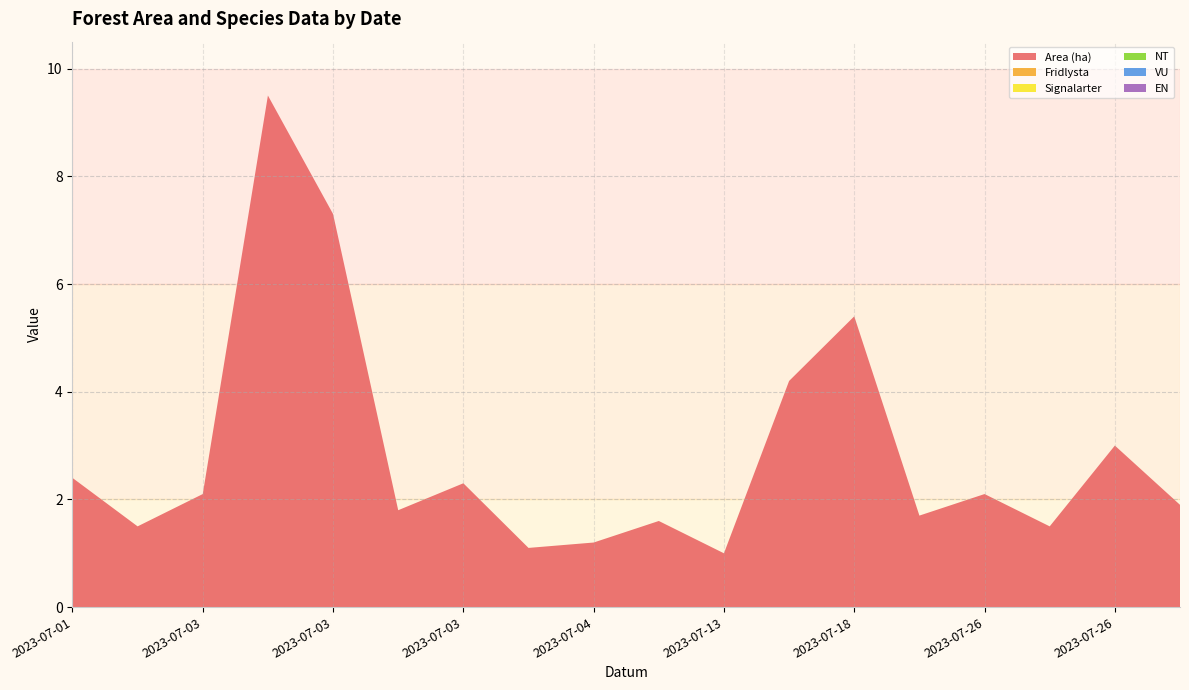

Reading right to left, transcribe all the data shown in this chart.

Area (ha): 1.9	3.0	1.5	2.1	1.7	5.4	4.2	1.0	1.6	1.2	1.1	2.3	1.8	7.3	9.5	2.1	1.5	2.4
Fridlysta: 0.0	0.0	0.0	0.0	0.0	0.0	0.0	0.0	0.0	0.0	0.0	0.0	0.0	0.0	0.0	0.0	0.0	0.0
Signalarter: 0.0	0.0	0.0	0.0	0.0	0.0	0.0	0.0	0.0	0.0	0.0	0.0	0.0	0.0	0.0	0.0	0.0	0.0
NT: 0.0	0.0	0.0	0.0	0.0	0.0	0.0	0.0	0.0	0.0	0.0	0.0	0.0	0.0	0.0	0.0	0.0	0.0
VU: 0.0	0.0	0.0	0.0	0.0	0.0	0.0	0.0	0.0	0.0	0.0	0.0	0.0	0.0	0.0	0.0	0.0	0.0
EN: 0.0	0.0	0.0	0.0	0.0	0.0	0.0	0.0	0.0	0.0	0.0	0.0	0.0	0.0	0.0	0.0	0.0	0.0